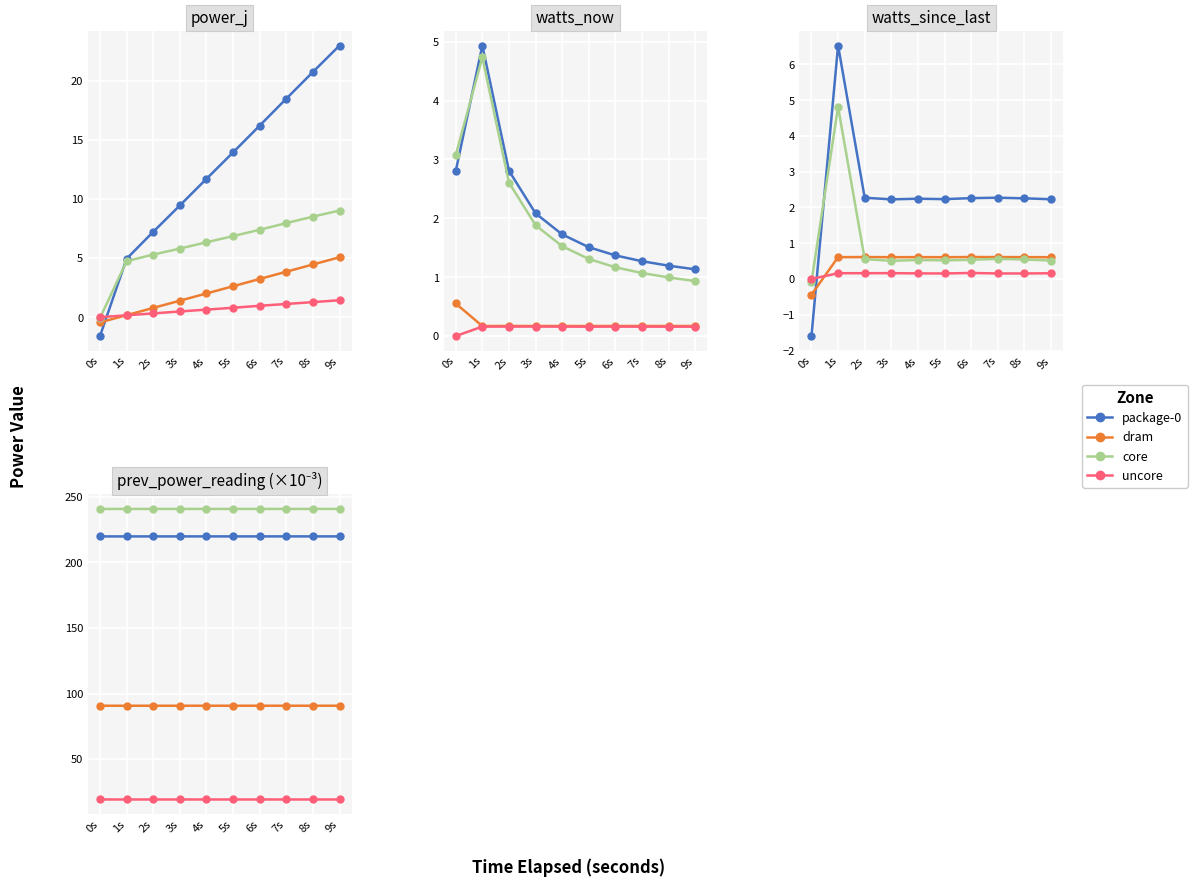

What value does the dram series have at 0s?

90.7